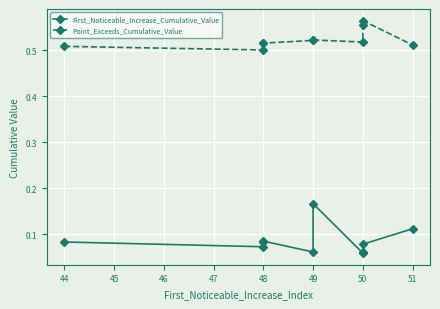

Is this an area chart (filled region under the line)?

No